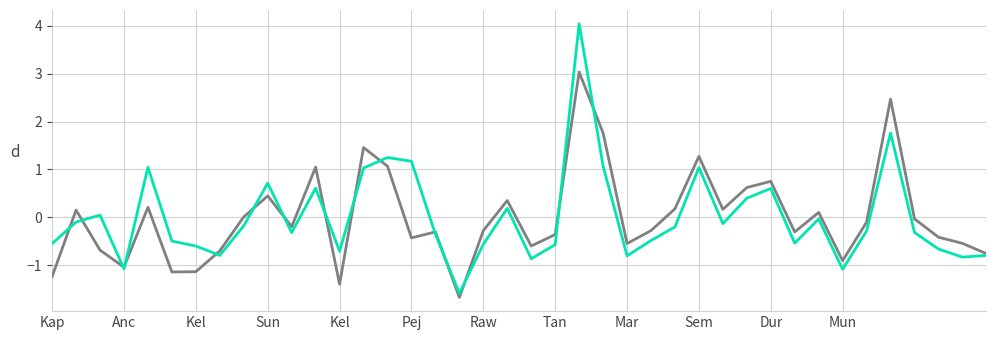

What is the greatest value displayed?

4.0